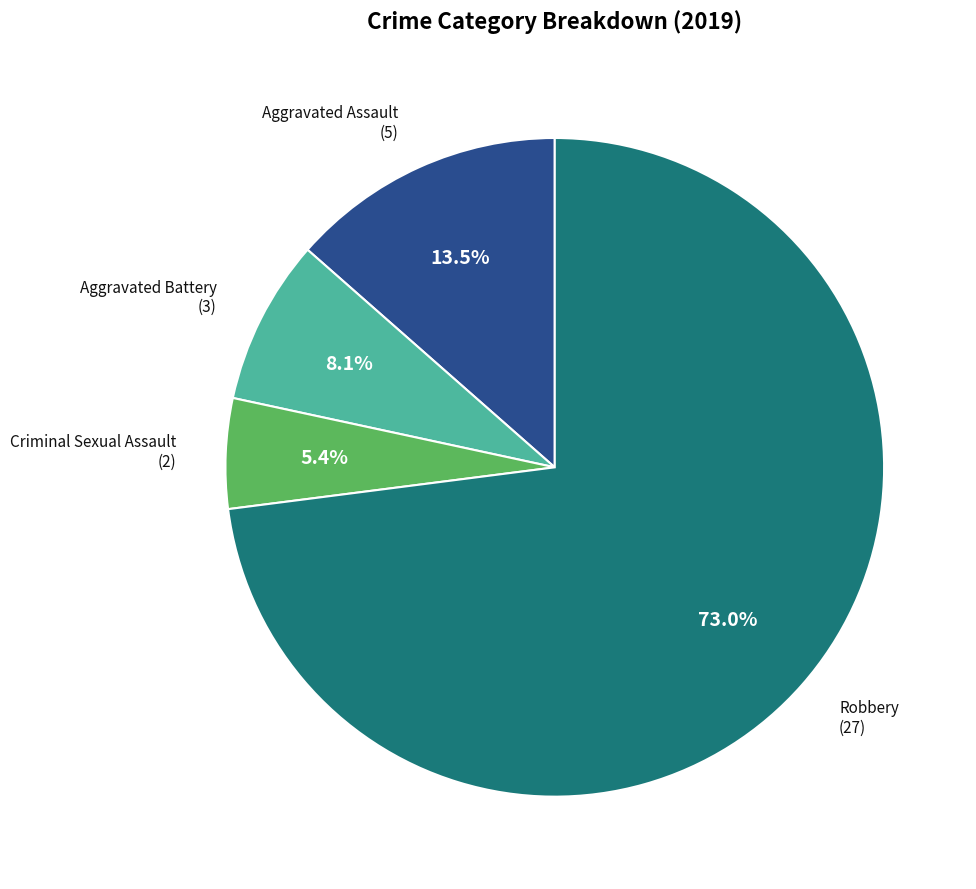

Does any single category account for the majority?

Yes